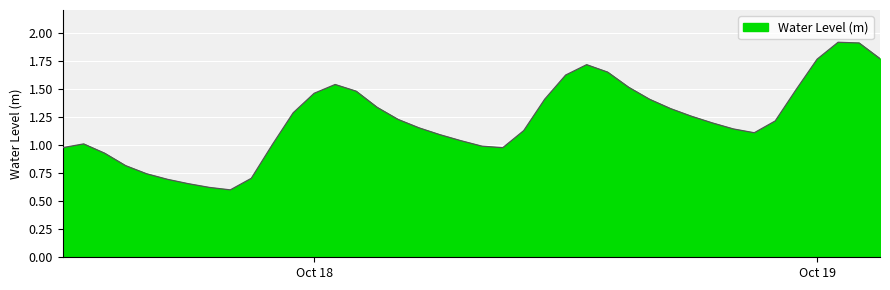

What is the smallest value displayed?

0.6